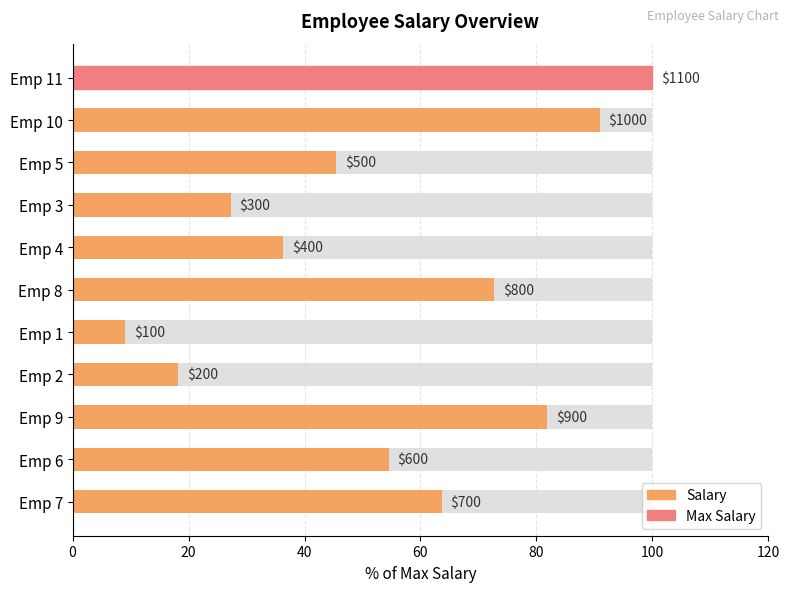

What is the sum of all values?

600.0